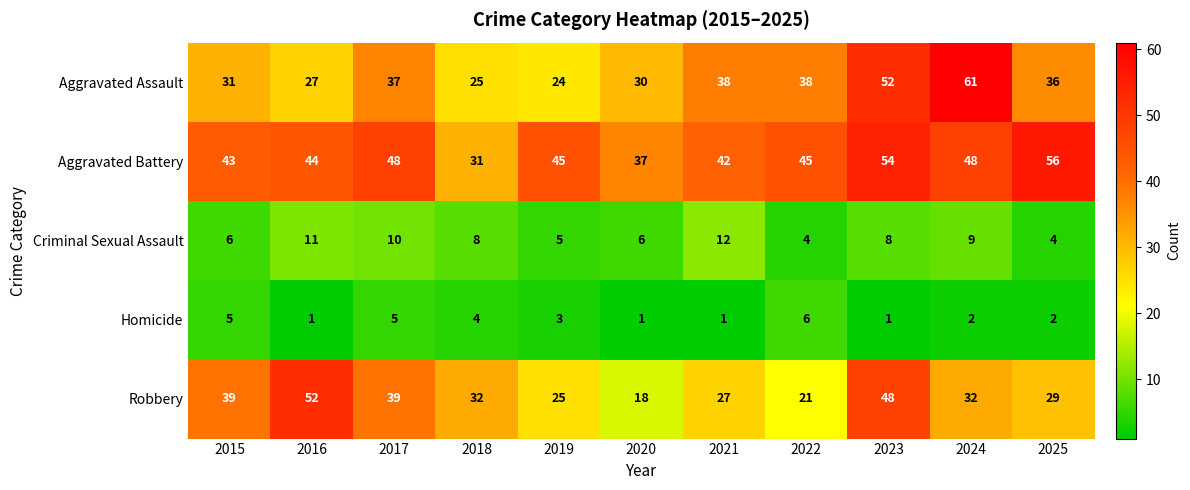

Count the number of categories in the chart.

11